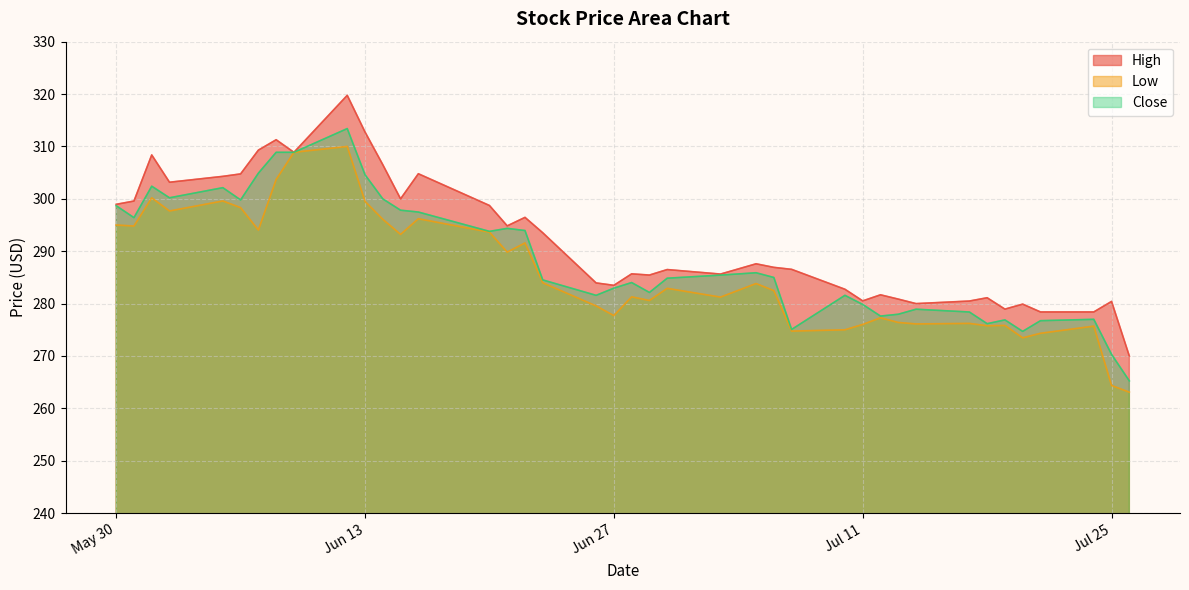

At Jul 25, list the series in order from smallest to largest.

Low, Close, High